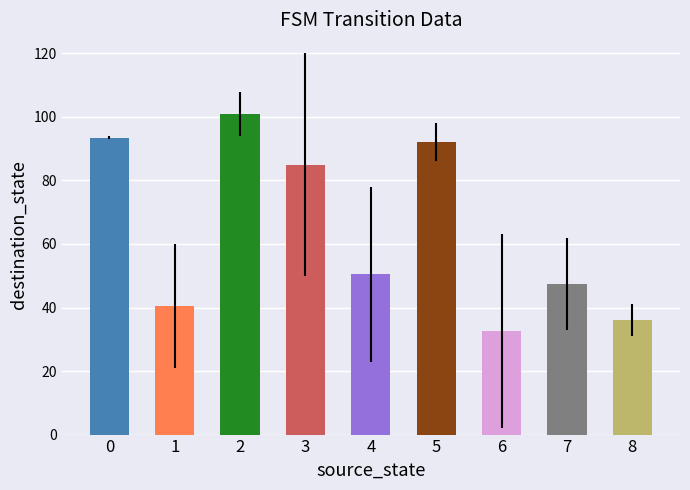

Between 9 and 19, which series saw the biggest shift?

destination_state